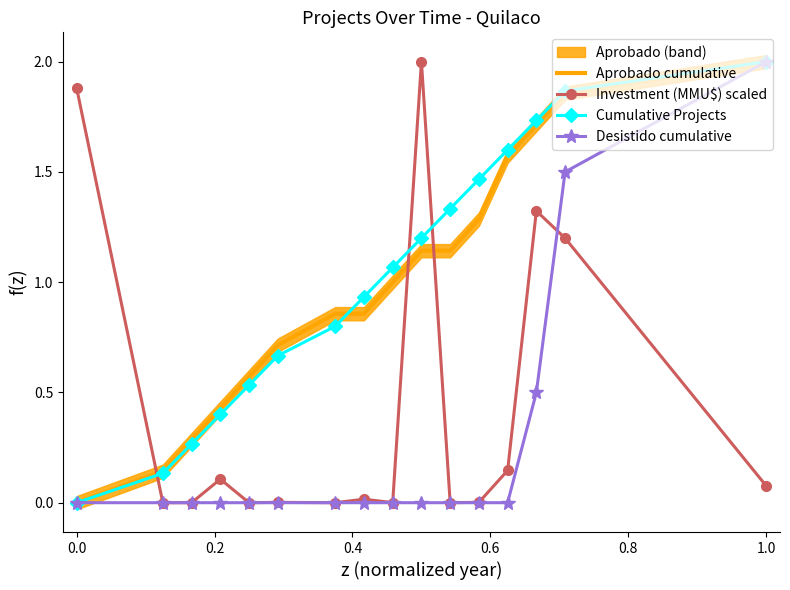

How many lines are shown in the chart?

4